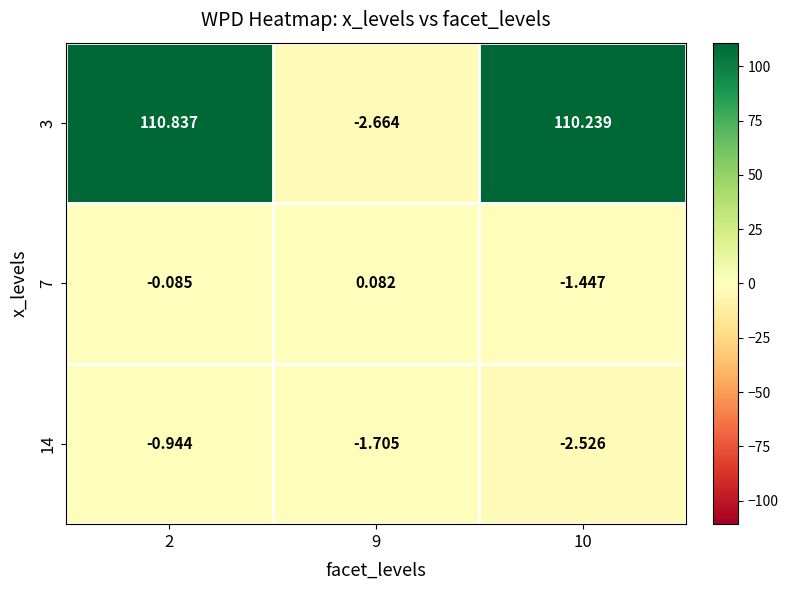

What is the difference between the highest and lowest values at 9?

2.7